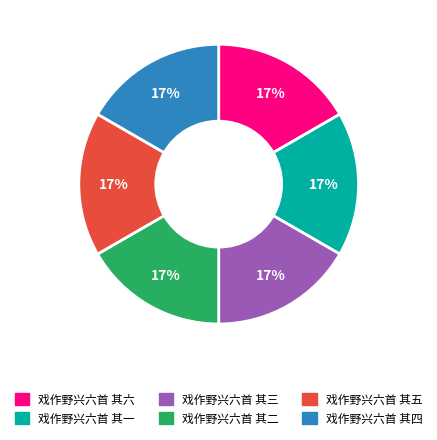

What percentage is the 戏作野兴六首 其一 slice, to the nearest percent?

17%